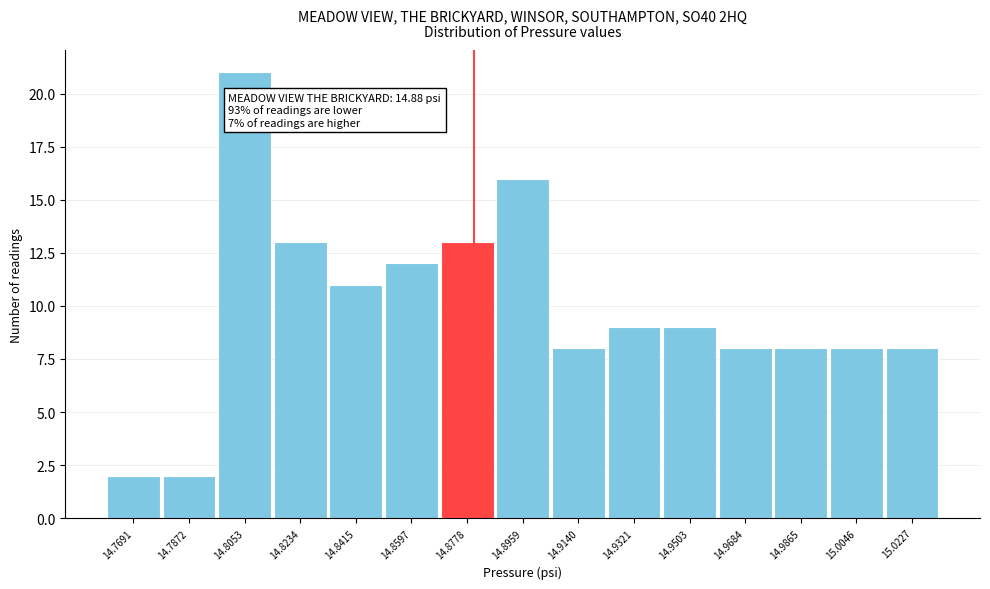

Which range on the x-axis has the tallest bar?

14.796 to 14.814